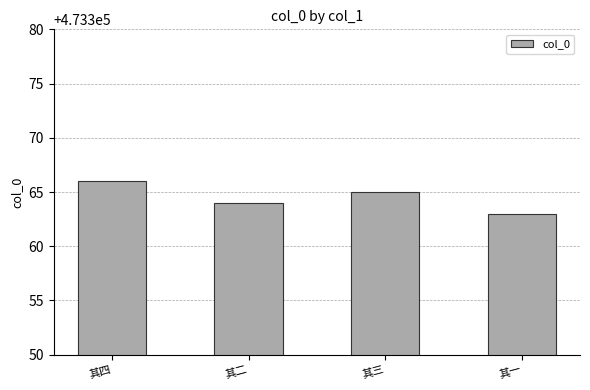

True or false: the data shows 473365 at 其三.

True